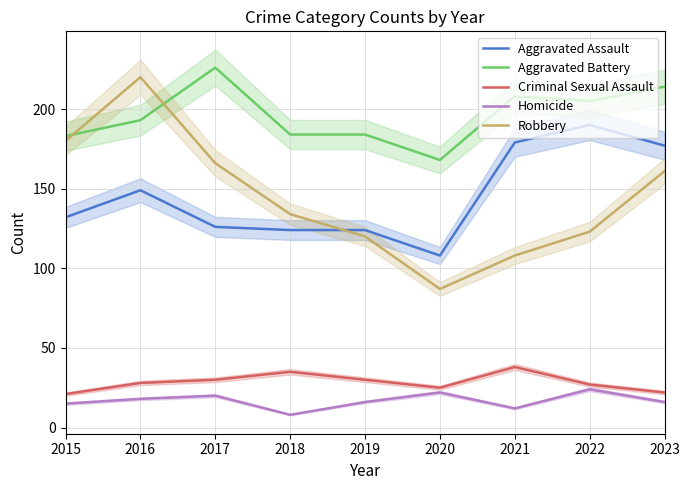

Between 2016 and 2023, which series saw the biggest shift?

Robbery